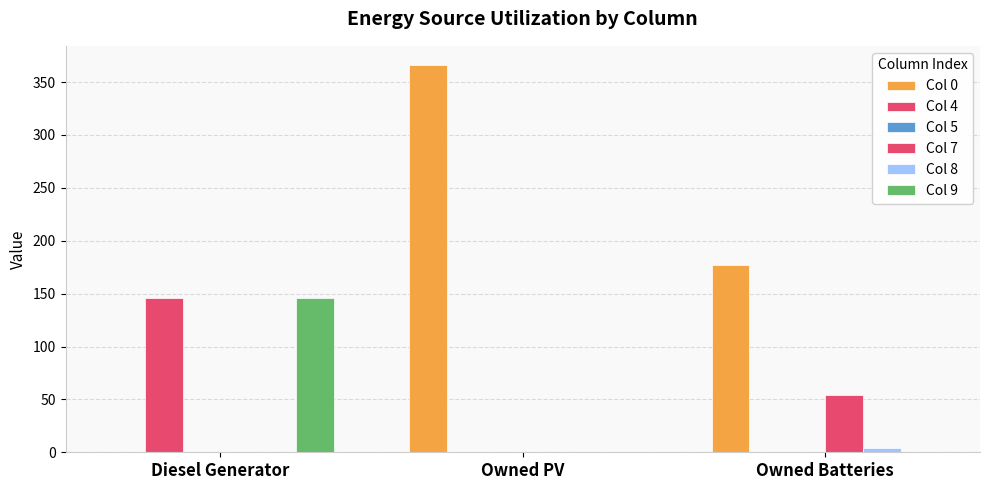

Reading left to right, what are all the values shown in this chart?

Col 0: Diesel Generator=0	Owned PV=366	Owned Batteries=177
Col 4: Diesel Generator=146	Owned PV=0	Owned Batteries=0
Col 5: Diesel Generator=0	Owned PV=0	Owned Batteries=0
Col 7: Diesel Generator=0	Owned PV=0	Owned Batteries=54
Col 8: Diesel Generator=0	Owned PV=0	Owned Batteries=4
Col 9: Diesel Generator=146	Owned PV=0	Owned Batteries=0